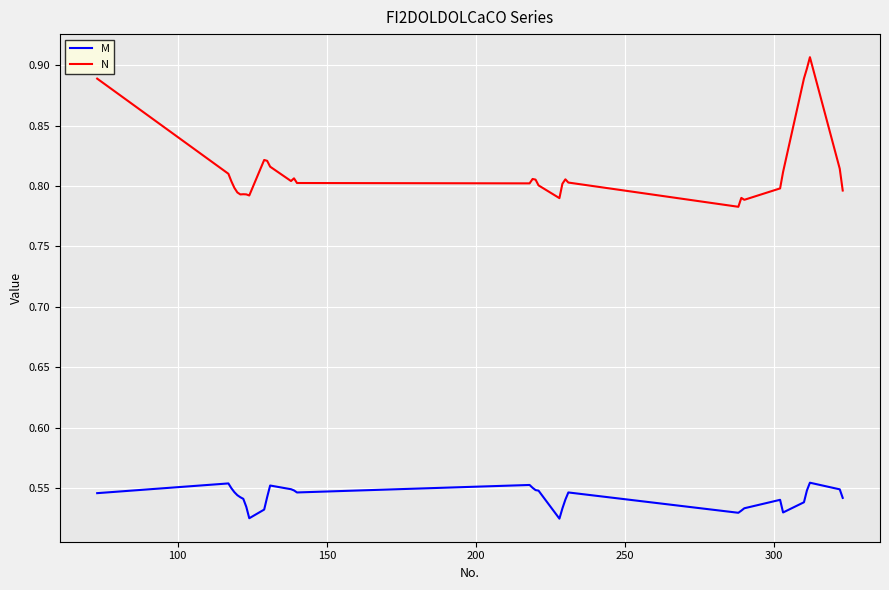

True or false: M and N cross at least once.

False